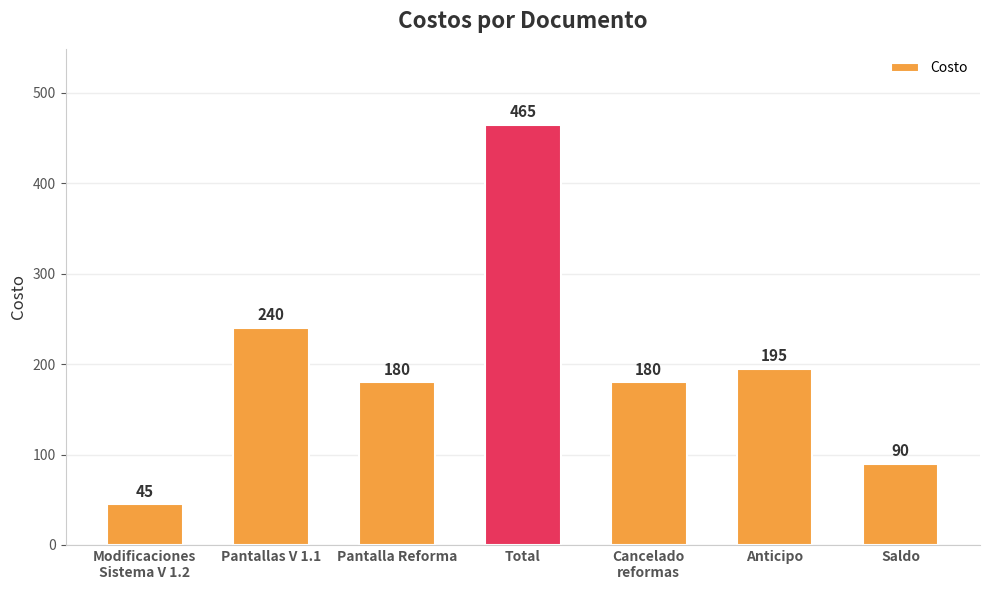

Where is the data nearest to the value 255?

Pantallas V 1.1